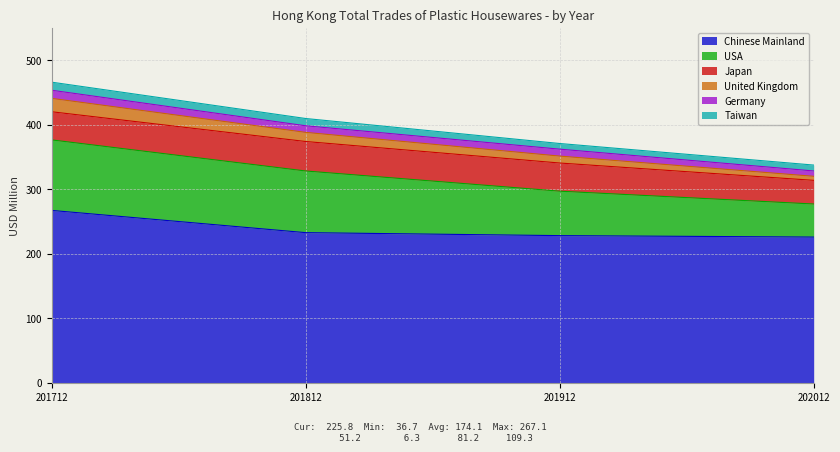

Reading left to right, list all the values displayed in this chart.

Chinese Mainland: 201712=267.1	201812=232.6	201912=228.0	202012=225.8
USA: 201712=109.2	201812=95.5	201912=68.9	202012=51.2
Japan: 201712=43.6	201812=45.7	201912=43.6	202012=36.7
United Kingdom: 201712=20.7	201812=14.1	201912=10.7	202012=6.3
Germany: 201712=12.6	201812=10.2	201912=10.7	202012=8.3
Taiwan: 201712=12.5	201812=11.3	201912=8.8	202012=9.1